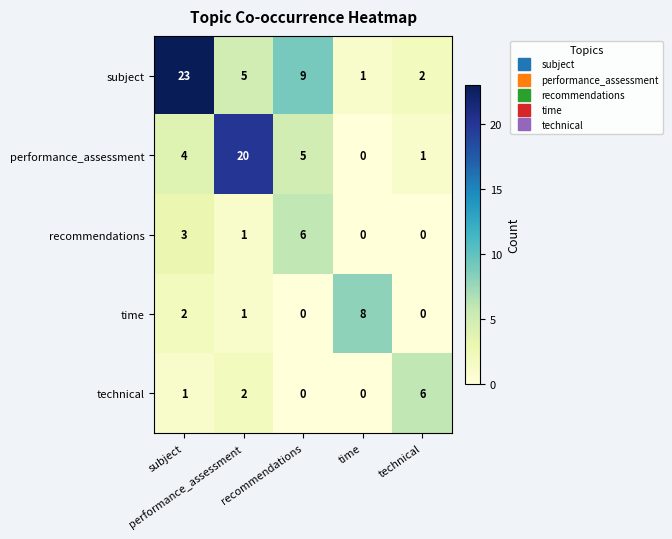

What is the maximum value shown in the chart?

23